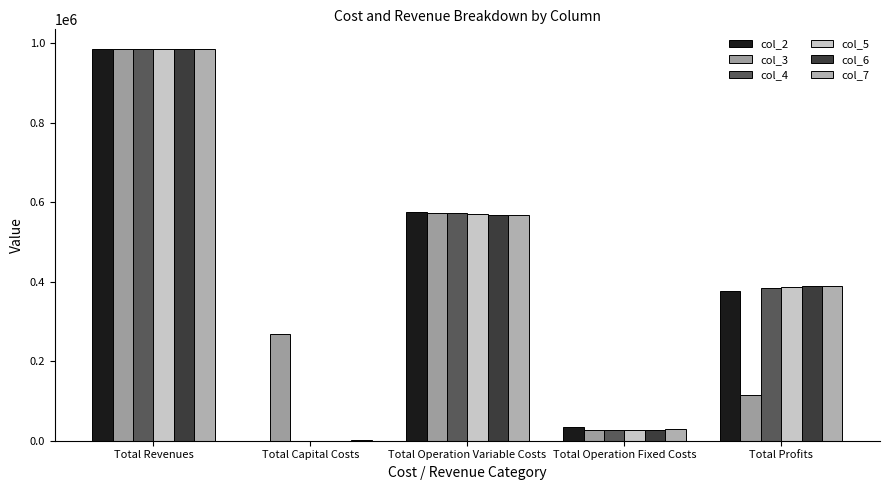

Reading right to left, extract all data points from this chart.

col_2: 375520.7	33627.6	575960.2	0.0	985108.5
col_3: 114500.5	28163.1	573724.4	268000.0	984388.0
col_4: 384317.4	28163.1	571907.4	0.0	984388.0
col_5: 386136.9	28163.1	570087.9	0.0	984388.0
col_6: 387959.0	28163.1	568265.9	0.0	984388.0
col_7: 389205.4	28247.2	566855.9	800.0	985108.5